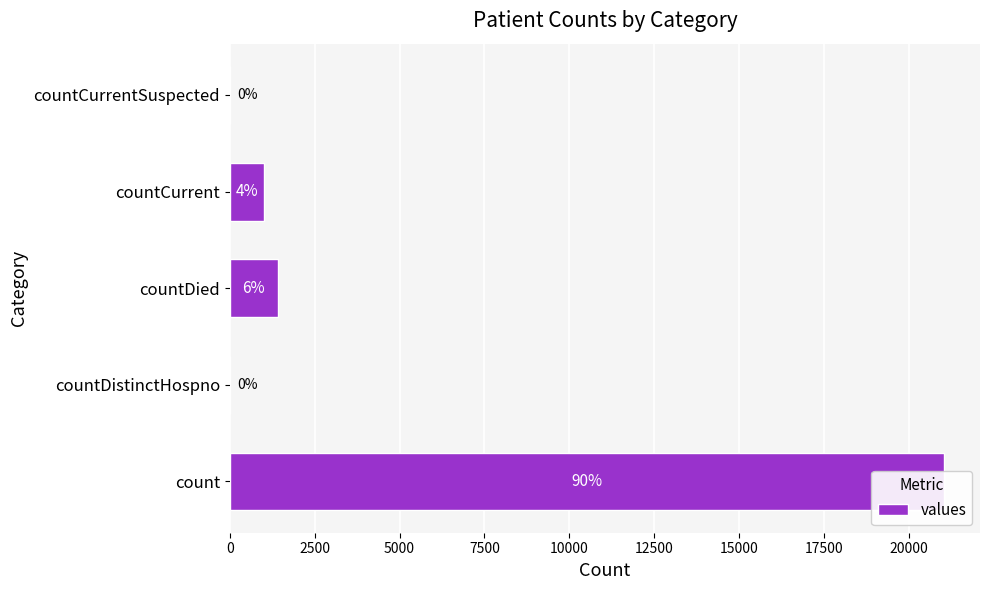

The value at 0 is 5991. True or false?

False